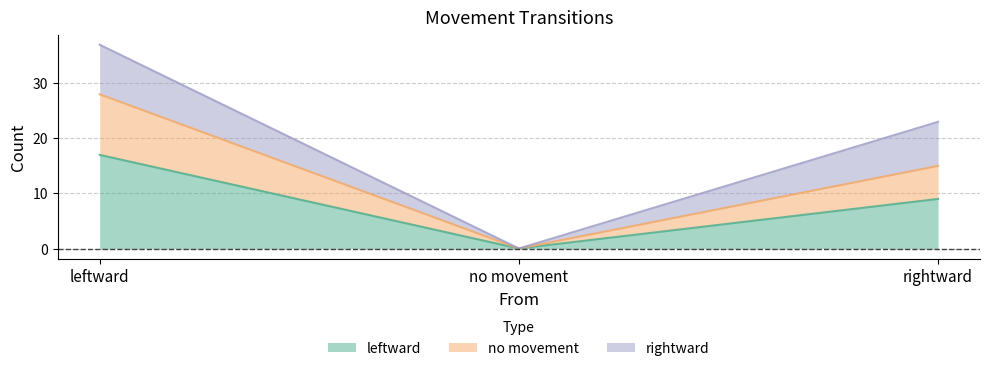

At which label does no movement reach its peak?

leftward